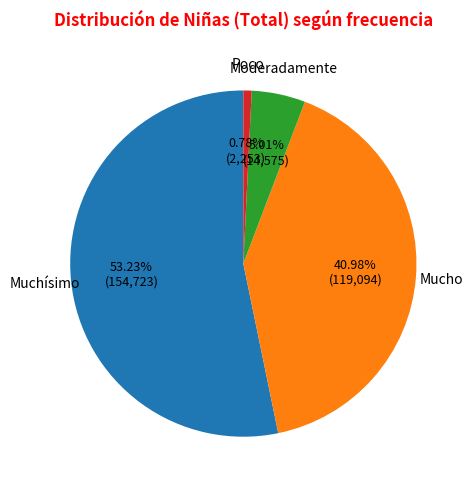

To the nearest percent, what is the average slice percentage?

25%